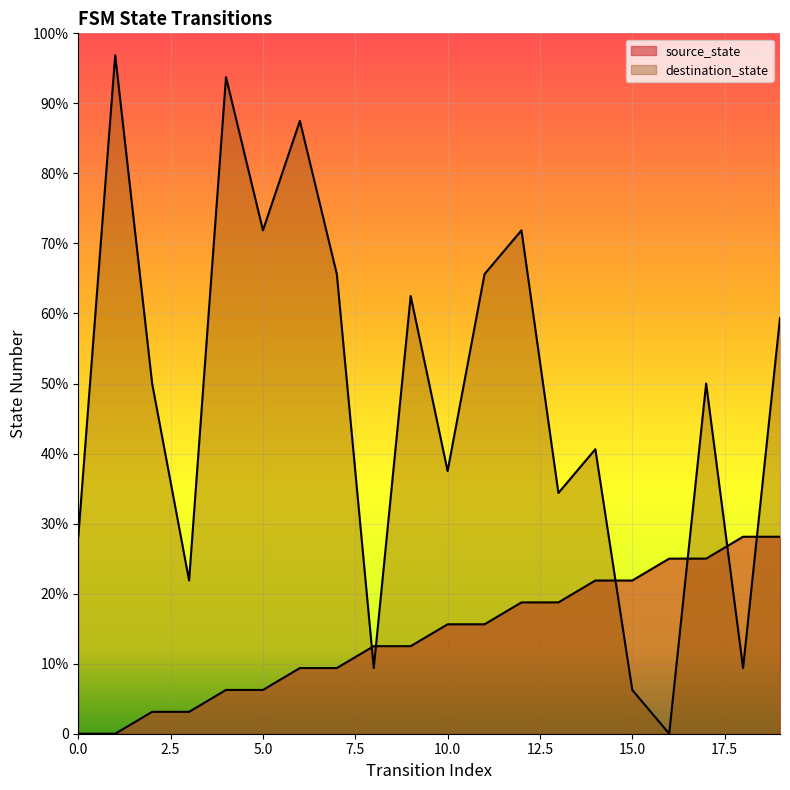

Which series has the largest total across all categories?

destination_state